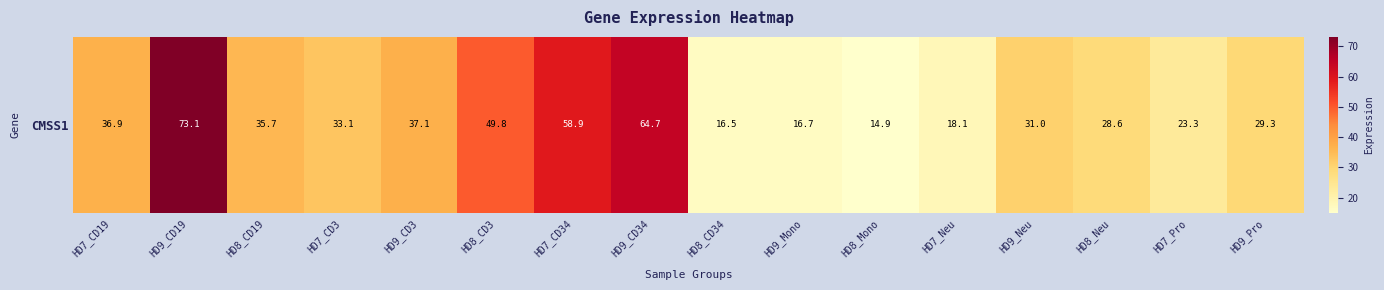

Reading left to right, list all the values displayed in this chart.

36.9	73.1	35.7	33.1	37.1	49.8	58.9	64.7	16.5	16.7	14.9	18.1	31.0	28.6	23.3	29.3